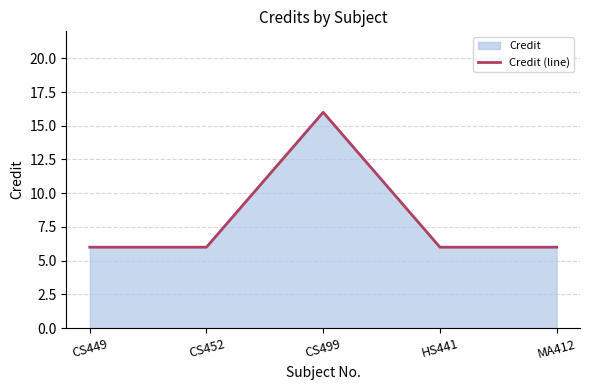

What is the change in value from CS499 to HS441?

-10